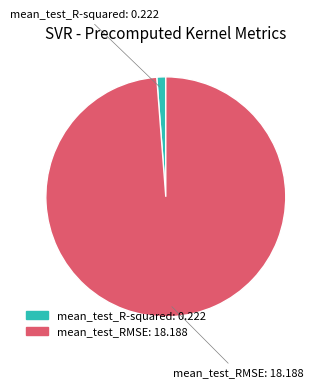

The mean_test_R-squared slice represents 1% of the pie. True or false?

True